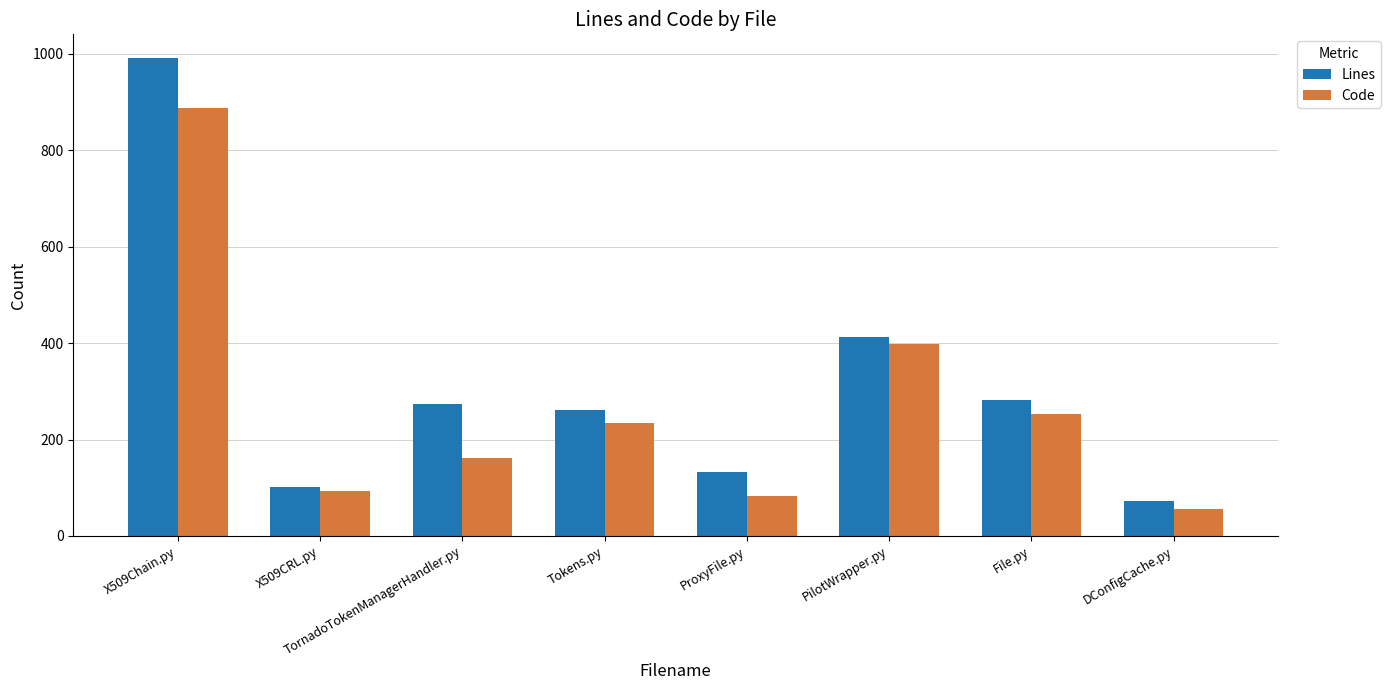

What is the label of the 2nd bar from the left?

X509CRL.py